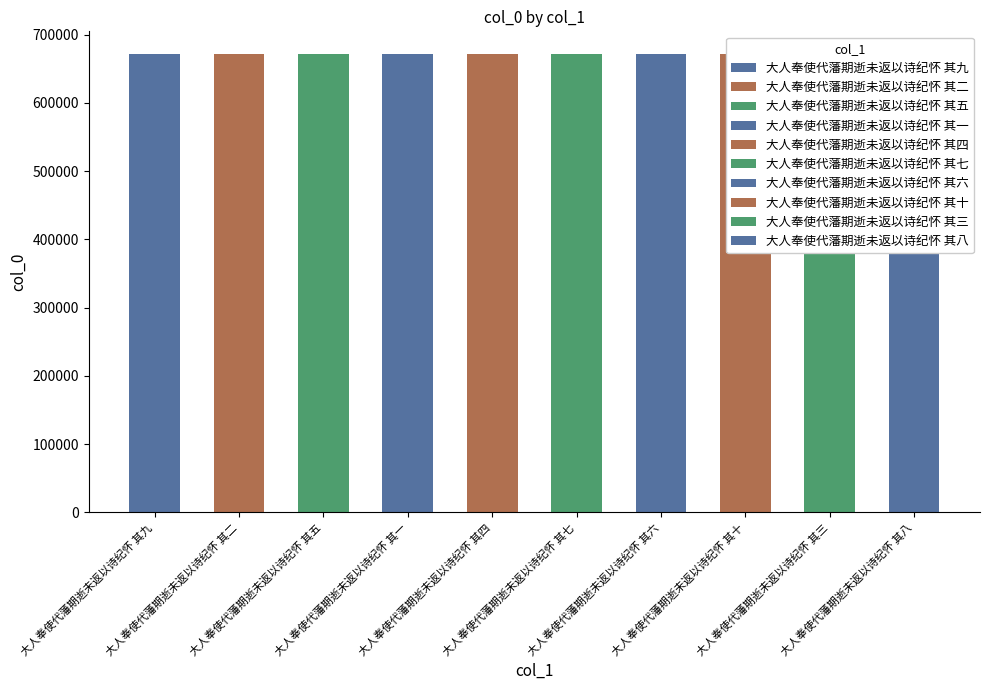

What is the change in value from 大人奉使代藩期逝未返以诗纪怀 其二 to 大人奉使代藩期逝未返以诗纪怀 其六?

+4